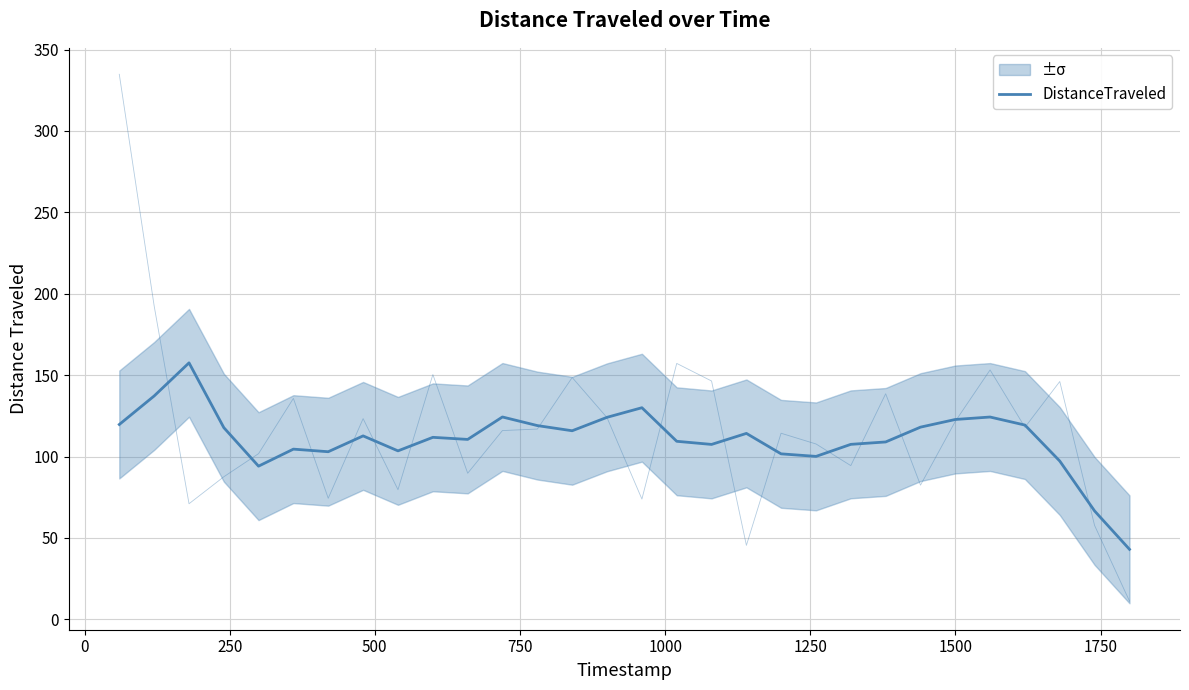

Count the number of categories in the chart.

30